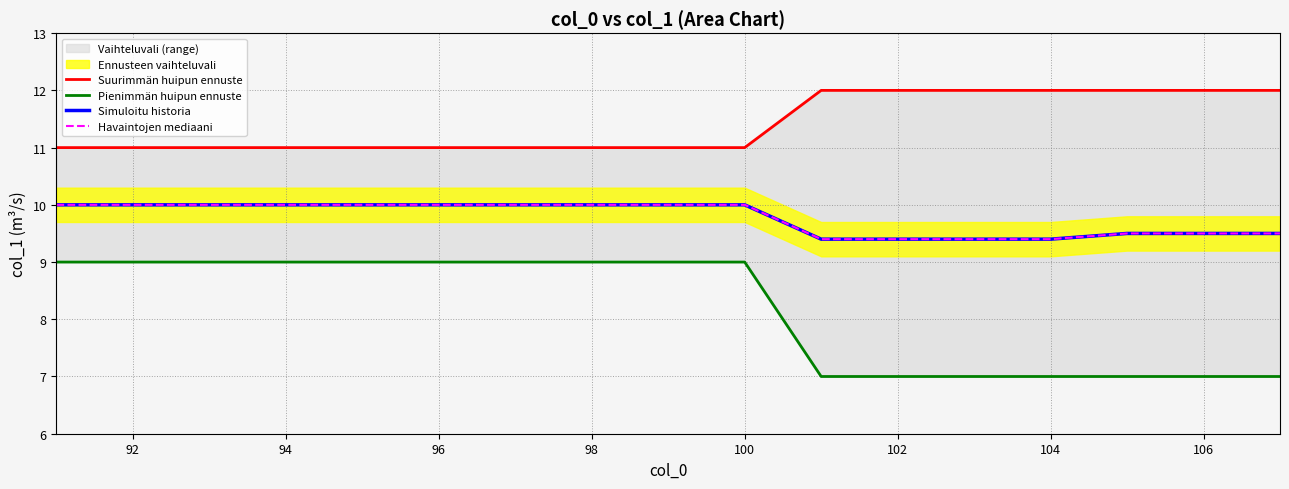

True or false: Suurimmän huipun ennuste and Pienimmän huipun ennuste cross at least once.

False